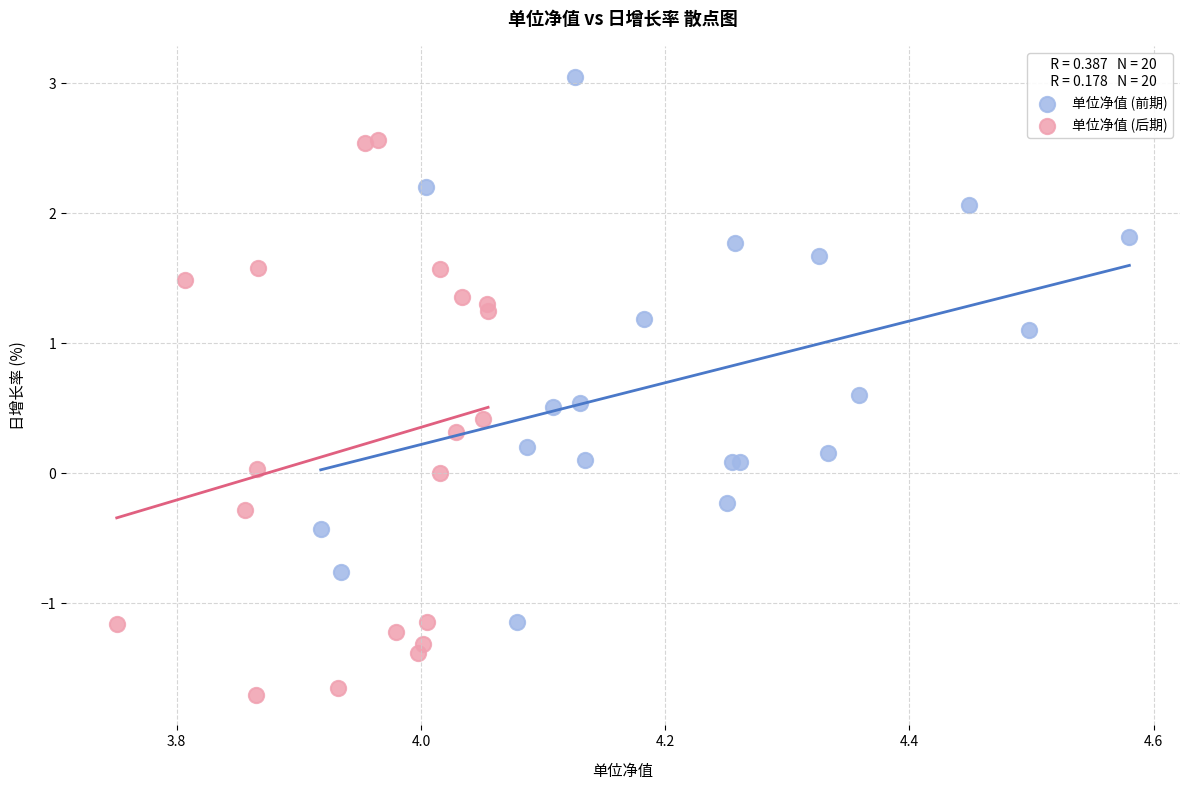

Which series reaches the minimum Y coordinate?

单位净值 (后期)